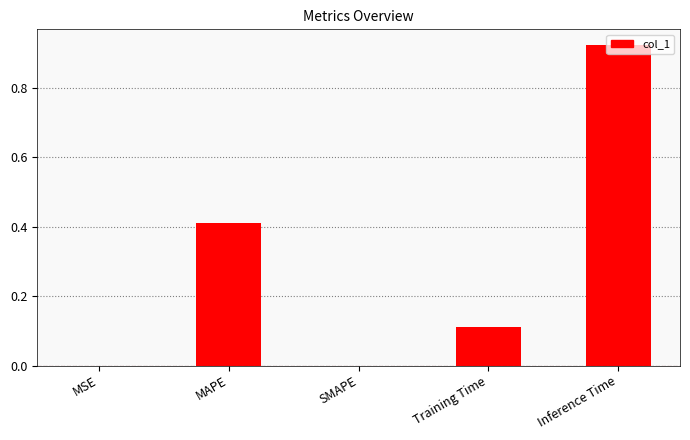

What is the sum of all values?

1.4